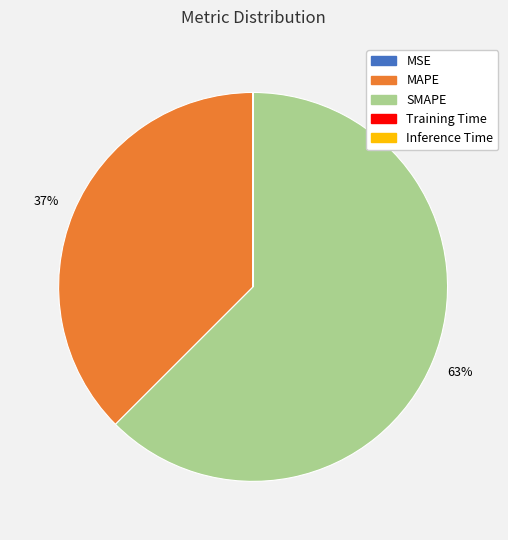

Does any single category account for the majority?

Yes